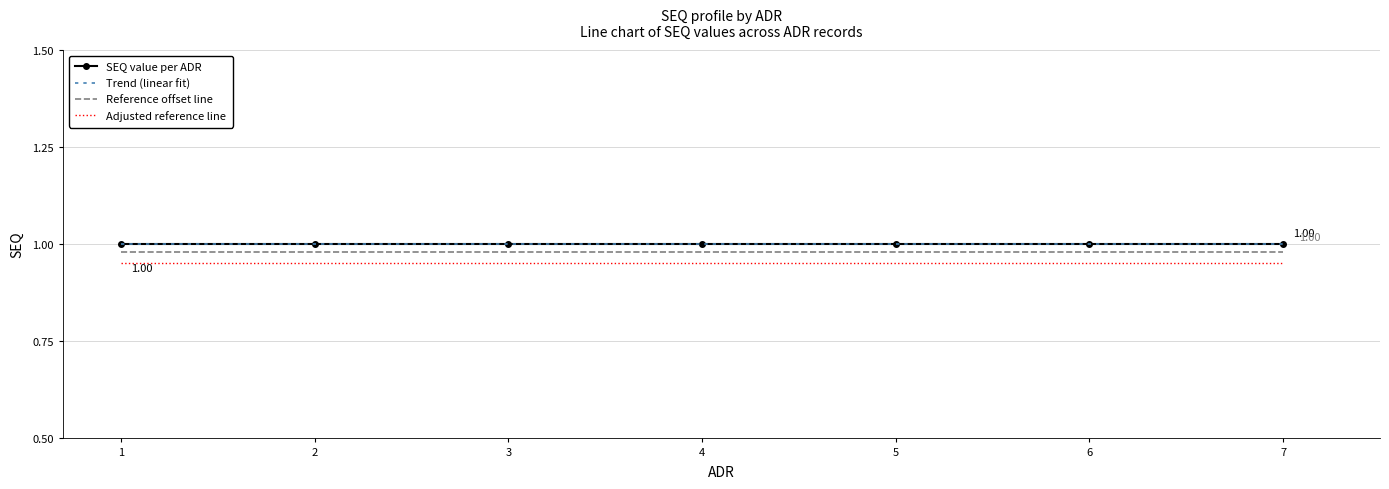

How many lines are shown in the chart?

4